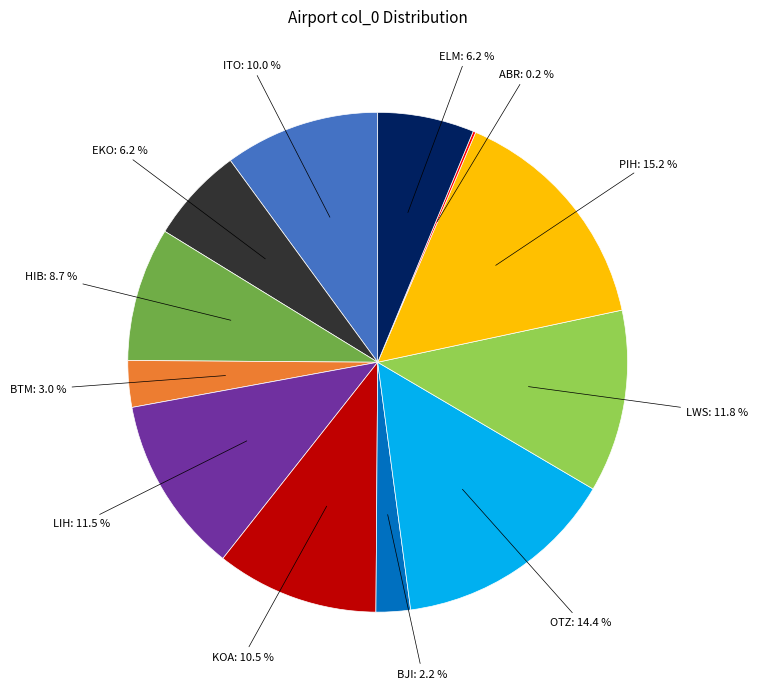

Does any single category account for the majority?

No